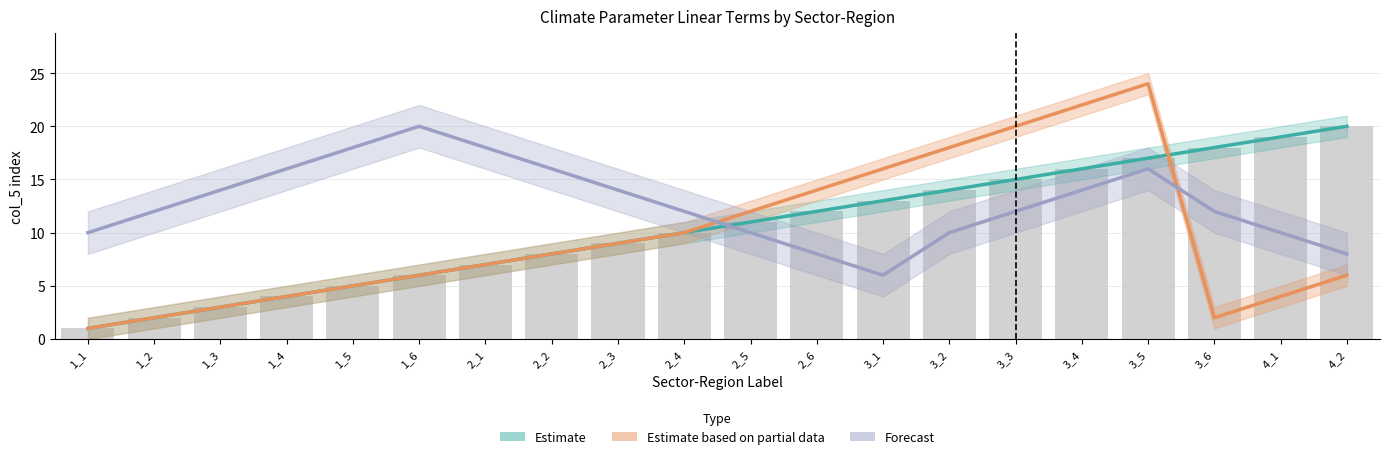

True or false: Estimate has a value of 16 at 3_4.

True